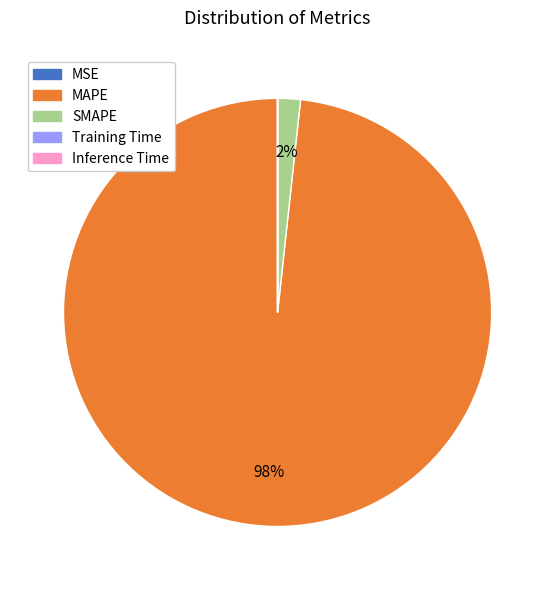

To the nearest percent, what is the difference between the largest and smallest slice percentages?

98%